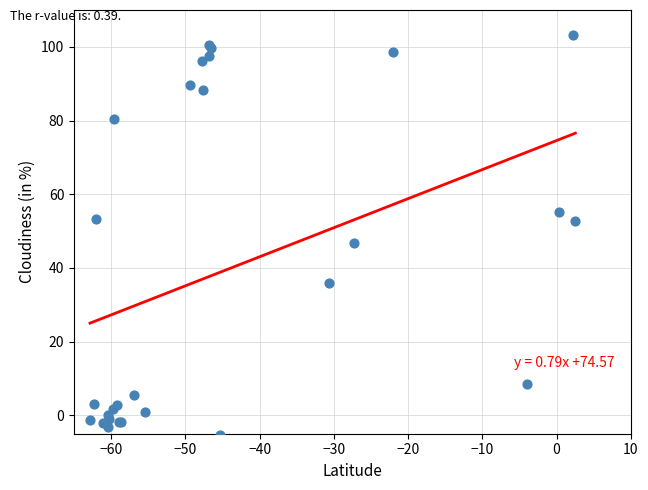

What Y value in the scatter plot is closest to 48?

46.7